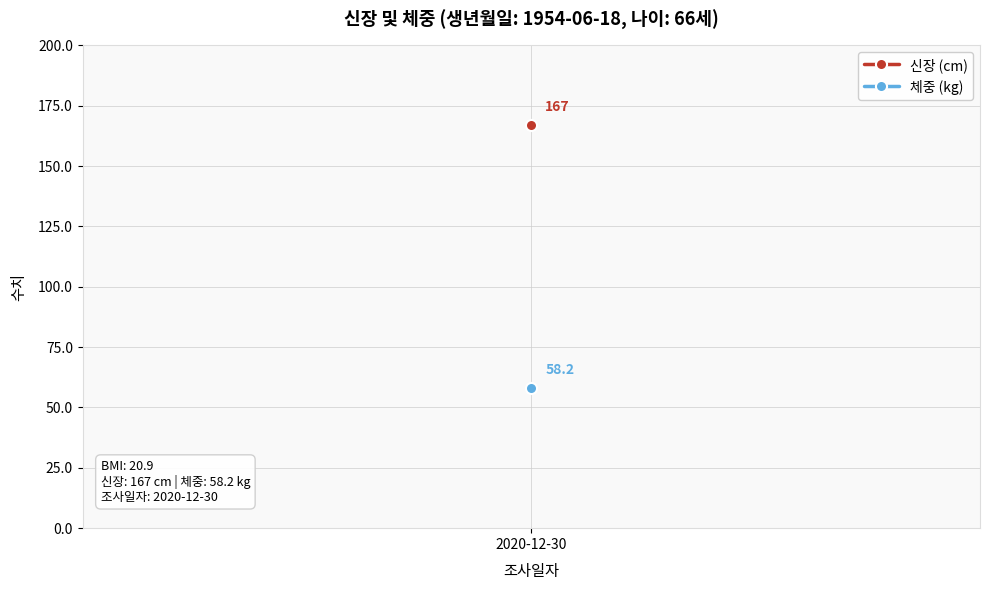

Which series changed the most between 2020-12-30 and 2020-12-30?

신장